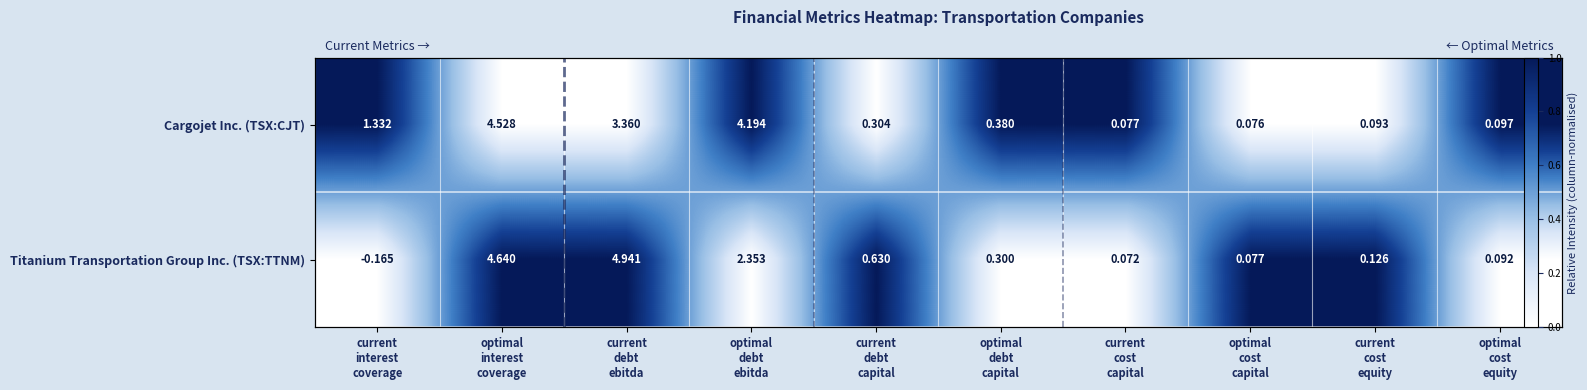

List the series in order of their peak value, lowest first.

Cargojet Inc. (TSX:CJT), Titanium Transportation Group Inc. (TSX:TTNM)